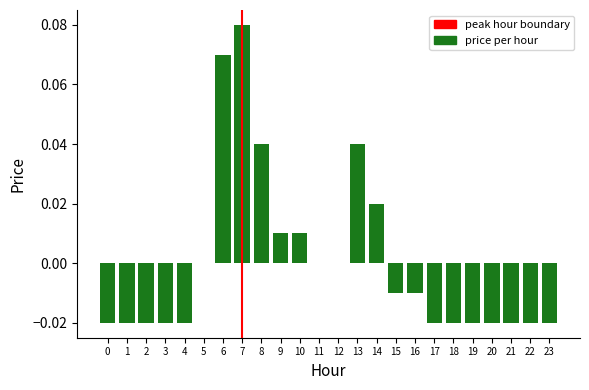

The chart shows a value of 0.0 at 11. True or false?

True